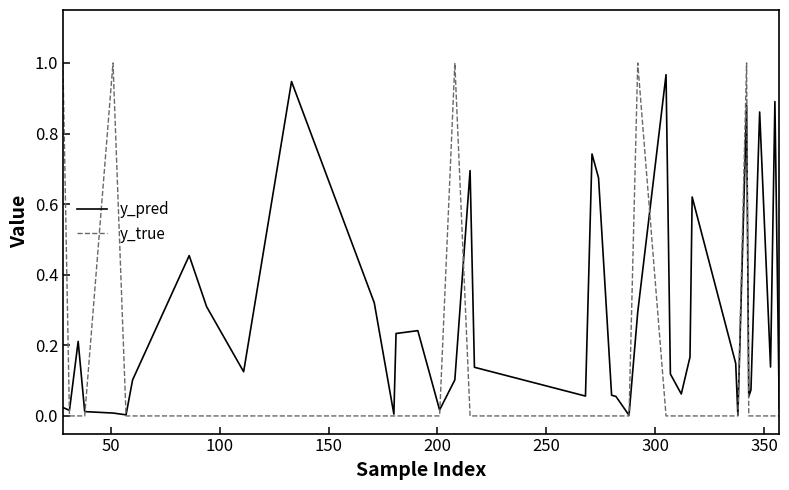

Which series has the widest spread of values?

y_true